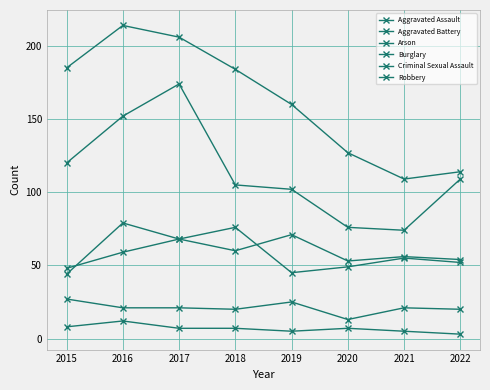

Reading left to right, transcribe all the data shown in this chart.

Aggravated Assault: 2015=44	2016=79	2017=68	2018=60	2019=71	2020=53	2021=56	2022=54
Aggravated Battery: 2015=48	2016=59	2017=68	2018=76	2019=45	2020=49	2021=55	2022=52
Arson: 2015=8	2016=12	2017=7	2018=7	2019=5	2020=7	2021=5	2022=3
Burglary: 2015=185	2016=214	2017=206	2018=184	2019=160	2020=127	2021=109	2022=114
Criminal Sexual Assault: 2015=27	2016=21	2017=21	2018=20	2019=25	2020=13	2021=21	2022=20
Robbery: 2015=120	2016=152	2017=174	2018=105	2019=102	2020=76	2021=74	2022=109